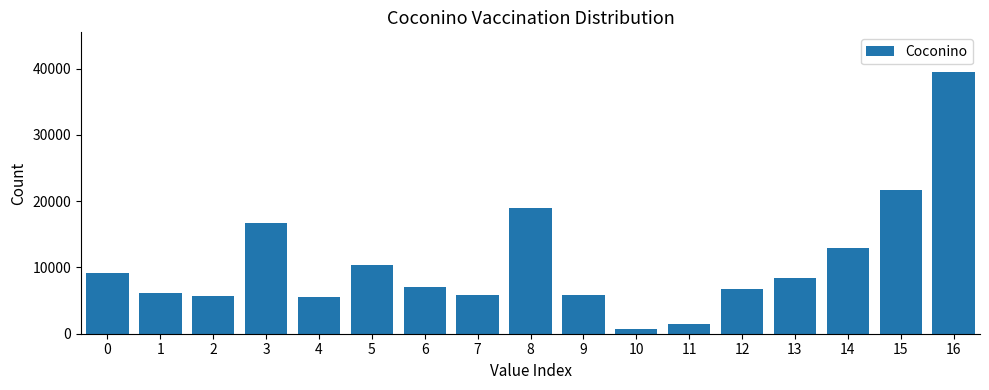

What is the value of the 3rd bar from the left?

5667